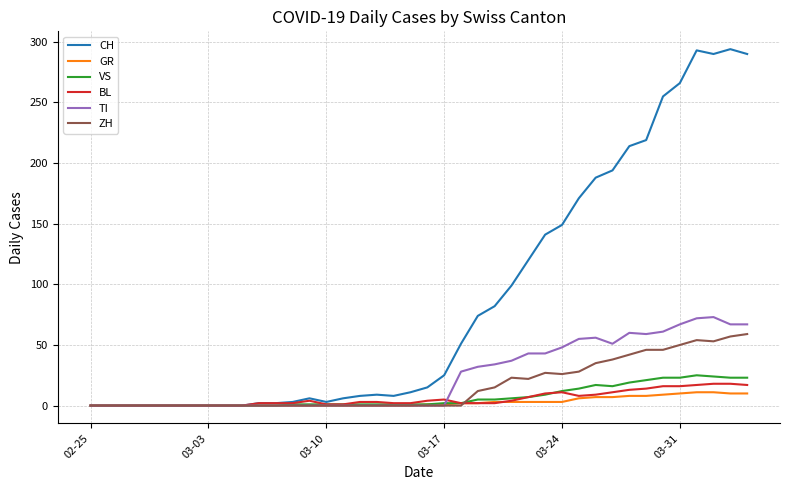

Which series has the largest total across all categories?

CH